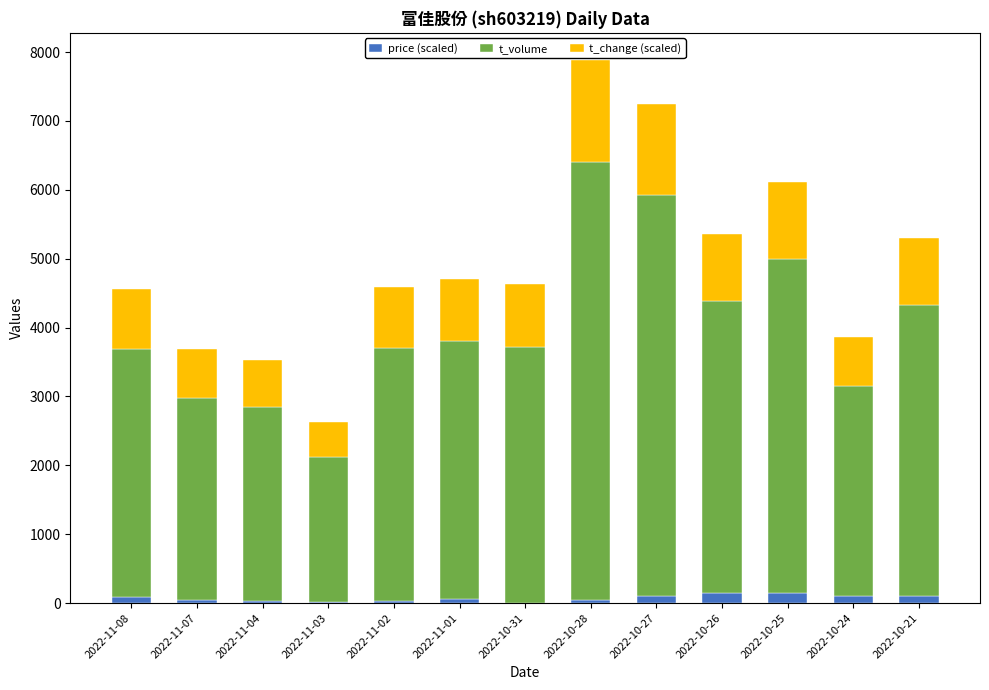

Where does the price (scaled) series first go above 53?

2022-11-08